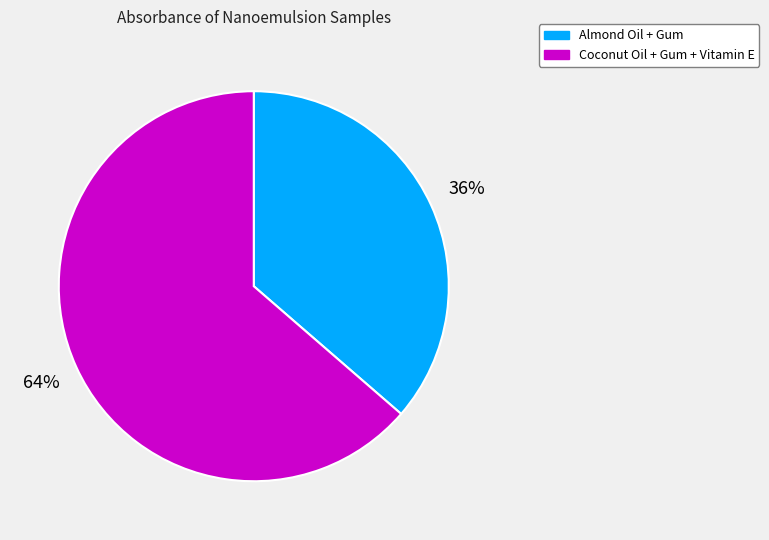

Do Coconut Oil + Gum + Vitamin E and Almond Oil + Gum together represent more than half of the pie?

Yes